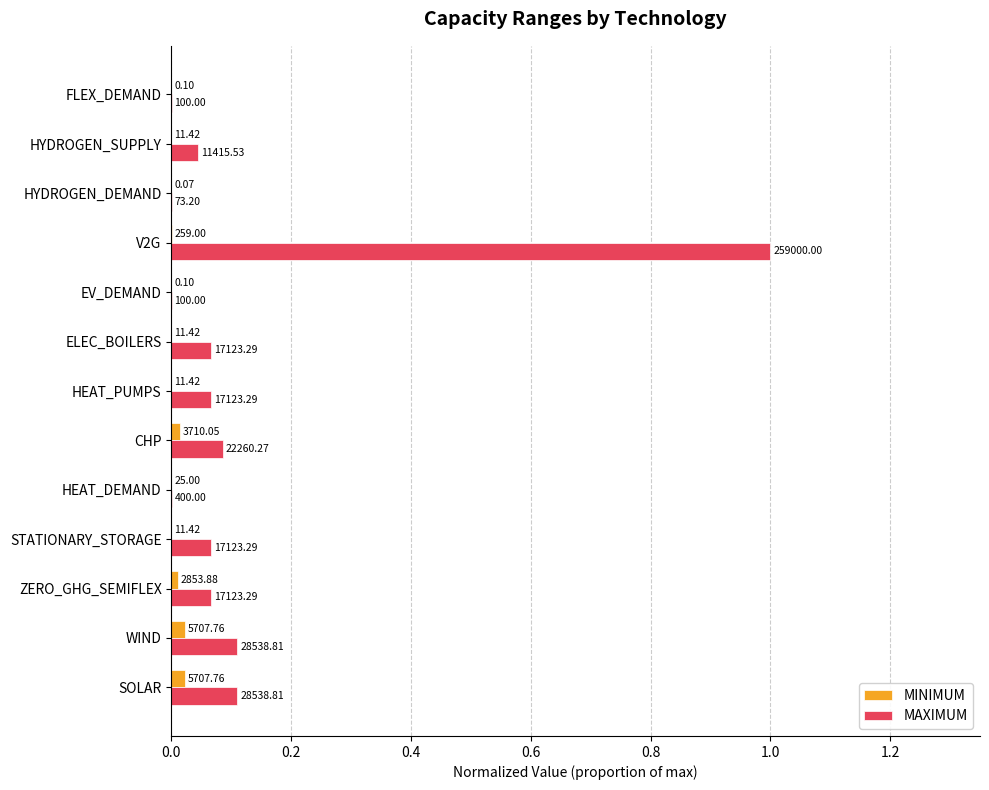

What are all the series names shown in the legend?

MINIMUM, MAXIMUM